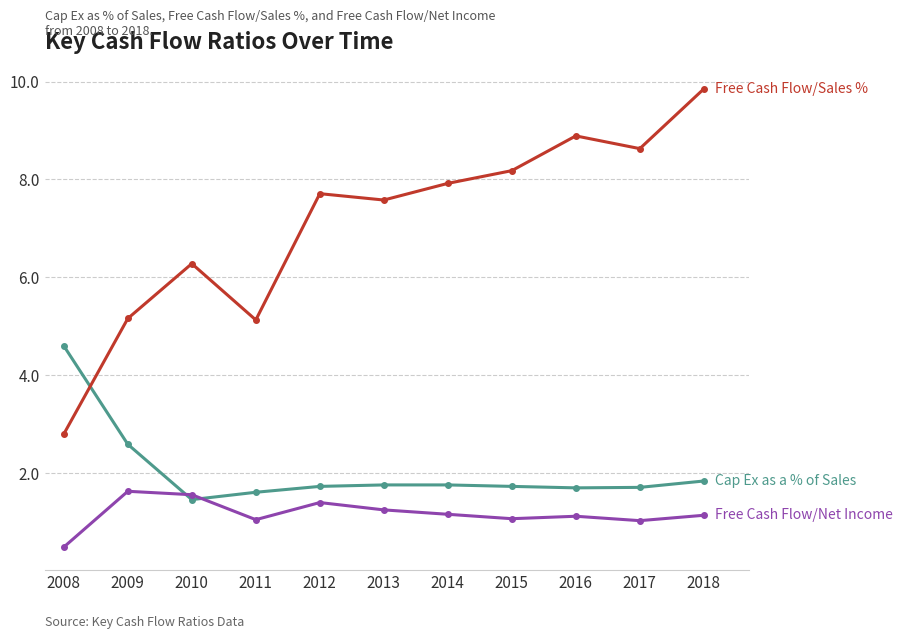

What is the total value across all series at 2010?

9.3